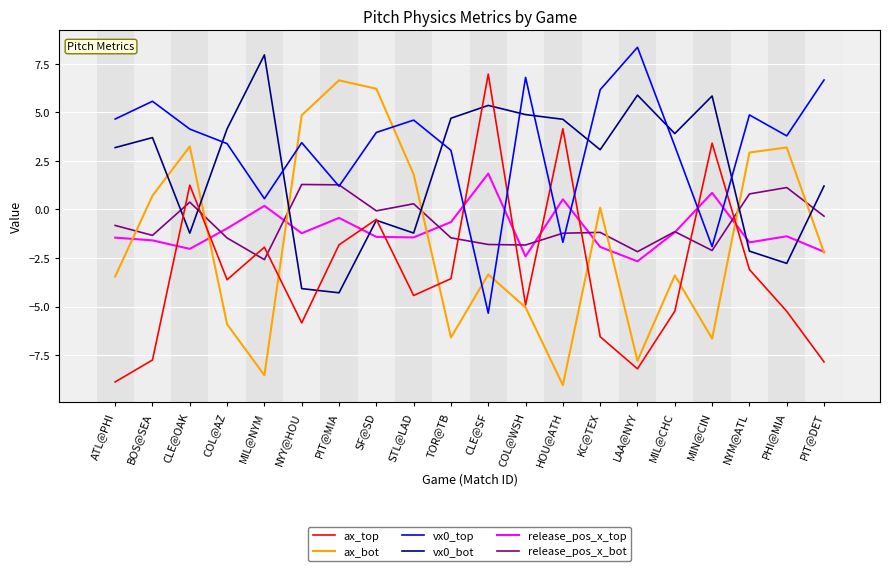

How many intersections are there between release_pos_x_bot and ax_top?

10